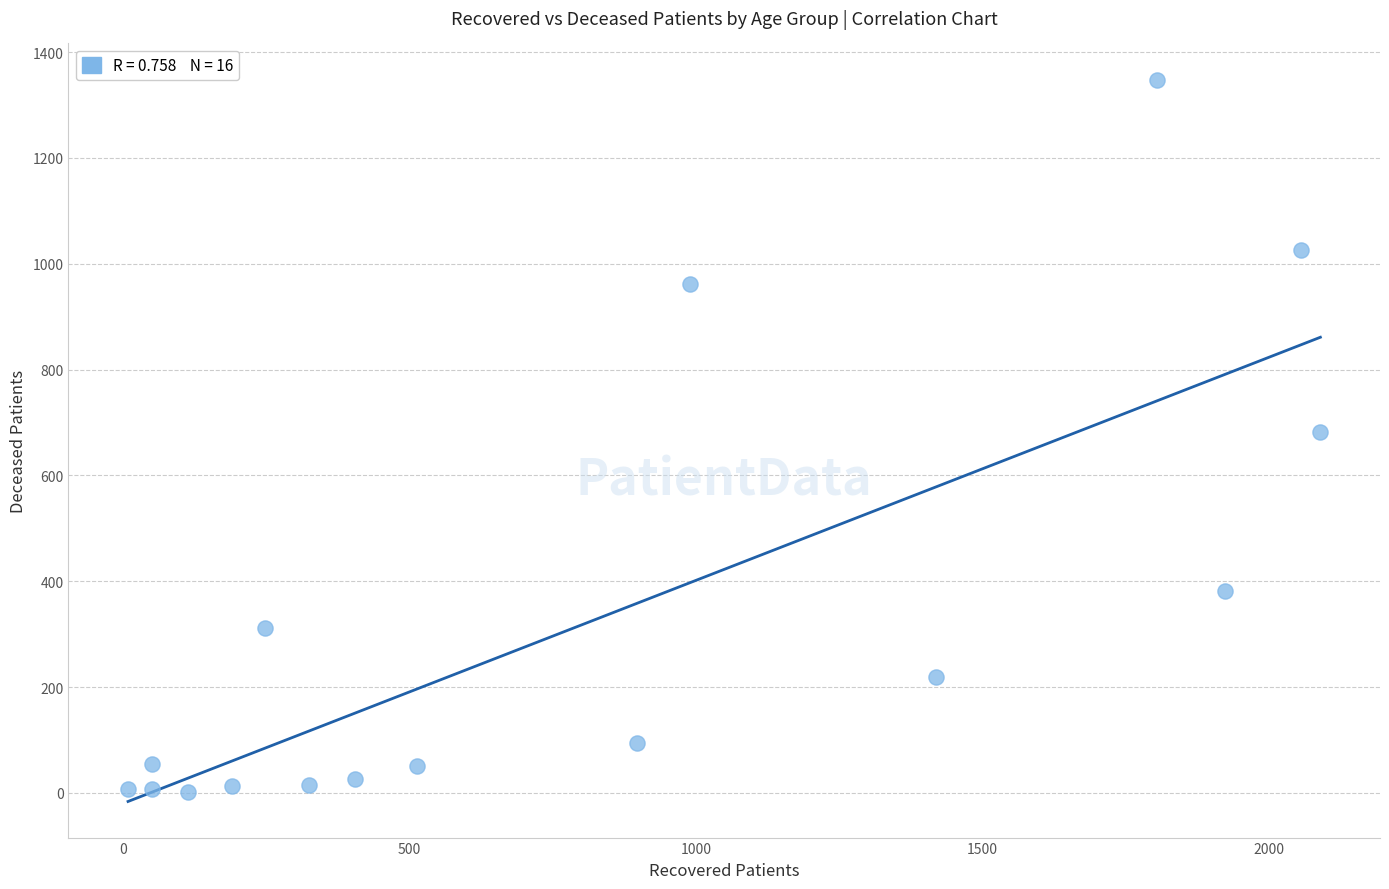

What is the range of Y values (max minus min)?

1347